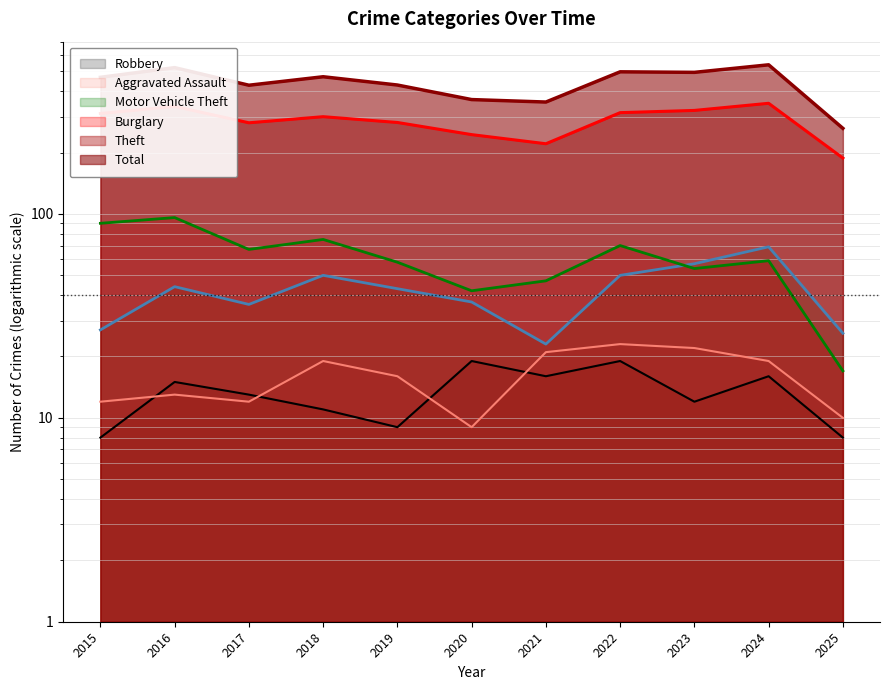

True or false: Theft and Aggravated Assault intersect in this chart.

False